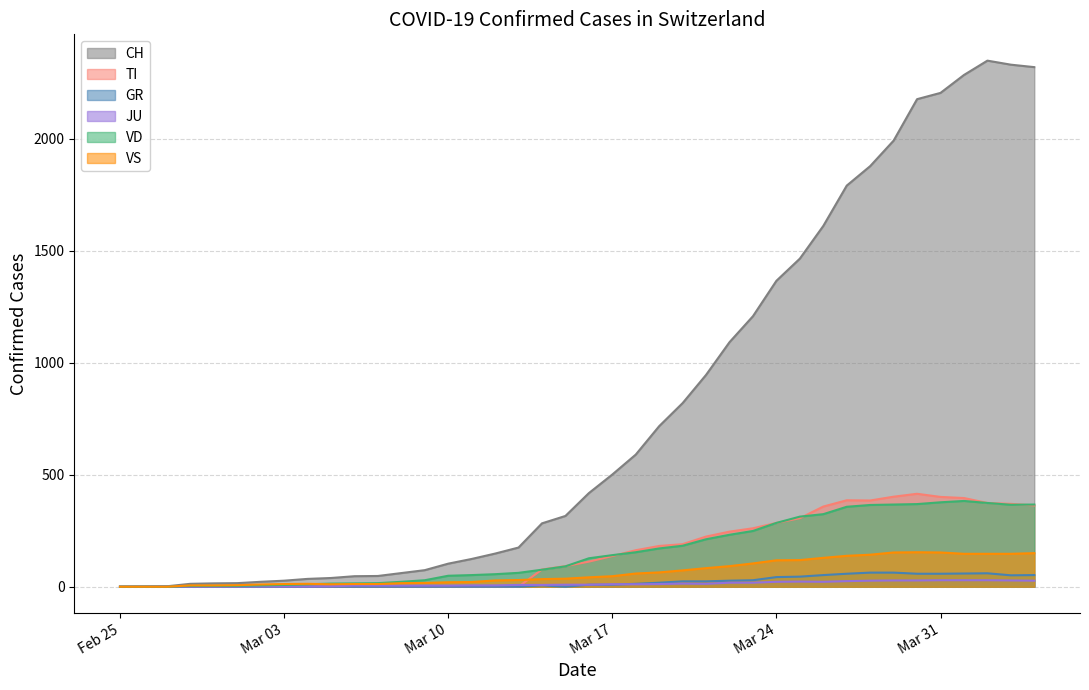

Is it true that CH equals 124 at 2020-03-11?

True